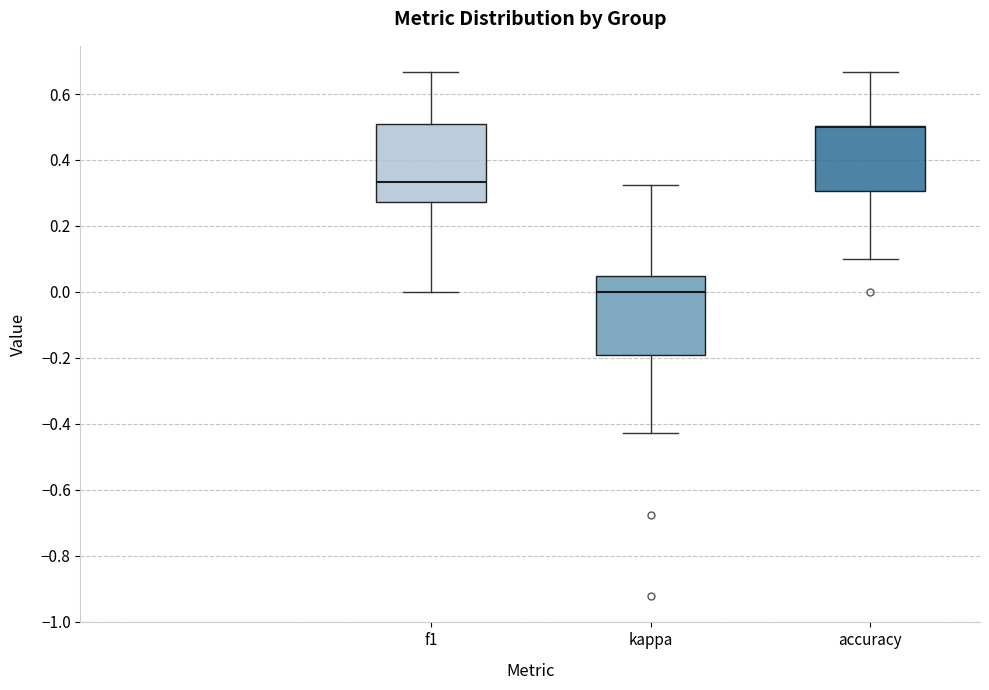

Reading left to right, transcribe this box plot: for each box, give where its median line is, the range the box spans, and where its two whiskers end, as read against the y-axis. The values are not printed on the chart, so give them approximately, as read against the axis.

f1: median 0.34, box 0.28 to 0.50, whiskers 0.00 to 0.66
kappa: median 0.00, box -0.20 to 0.04, whiskers -0.42 to 0.32
accuracy: median 0.50 (drawn on the box's upper edge), box 0.30 to 0.50, whiskers 0.10 to 0.66